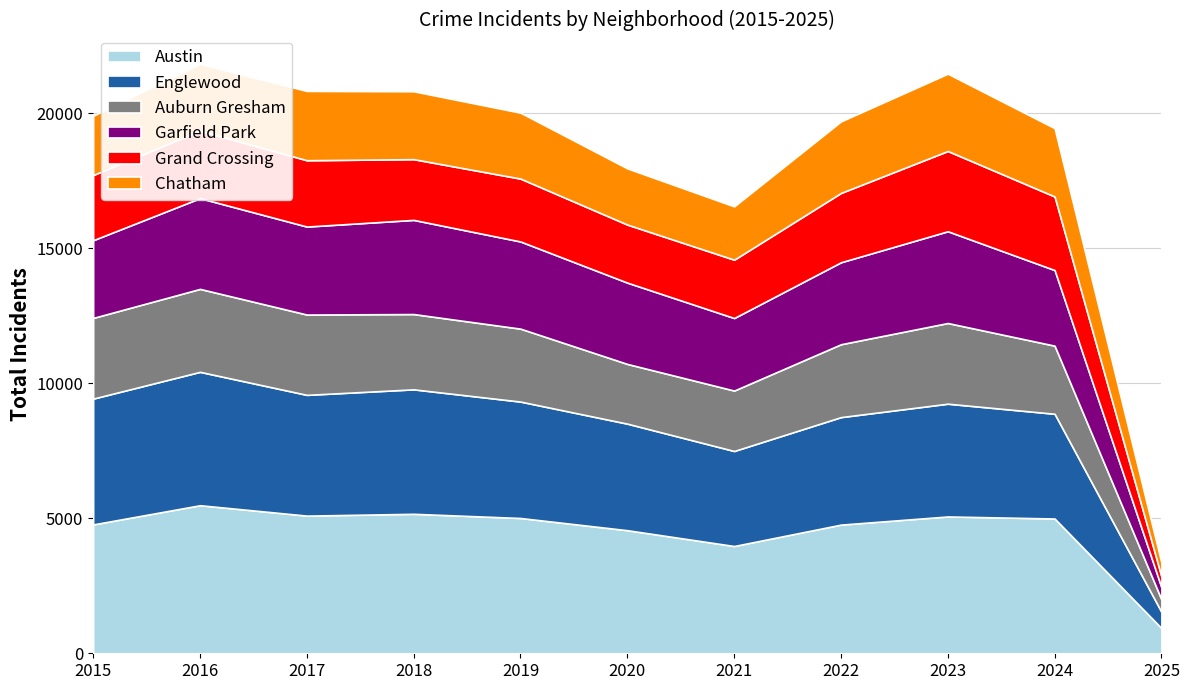

Reading left to right, what are all the values shown in this chart?

Austin: 2015=4770	2016=5481	2017=5096	2018=5163	2019=5008	2020=4556	2021=3971	2022=4763	2023=5065	2024=4989	2025=933
Englewood: 2015=4658	2016=4938	2017=4471	2018=4608	2019=4310	2020=3945	2021=3518	2022=3980	2023=4175	2024=3878	2025=599
Auburn Gresham: 2015=2987	2016=3071	2017=2973	2018=2787	2019=2700	2020=2211	2021=2237	2022=2698	2023=2987	2024=2521	2025=463
Garfield Park: 2015=2877	2016=3360	2017=3257	2018=3486	2019=3227	2020=3010	2021=2685	2022=3035	2023=3397	2024=2799	2025=447
Grand Crossing: 2015=2413	2016=2500	2017=2456	2018=2249	2019=2328	2020=2149	2021=2160	2022=2566	2023=2971	2024=2724	2025=400
Chatham: 2015=2195	2016=2467	2017=2566	2018=2513	2019=2441	2020=2081	2021=1974	2022=2650	2023=2862	2024=2529	2025=511